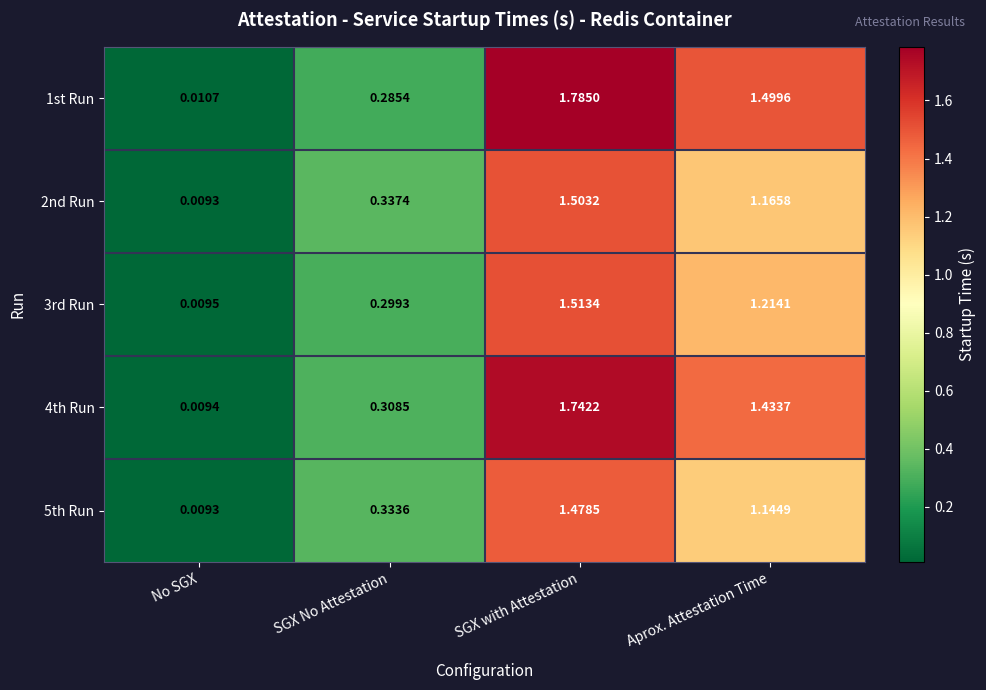

Which label corresponds to the smallest value in the chart?

No SGX